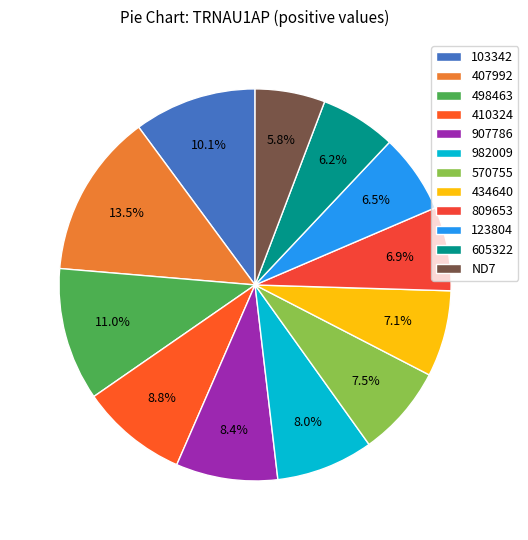

What is the largest slice in the pie chart?

407992